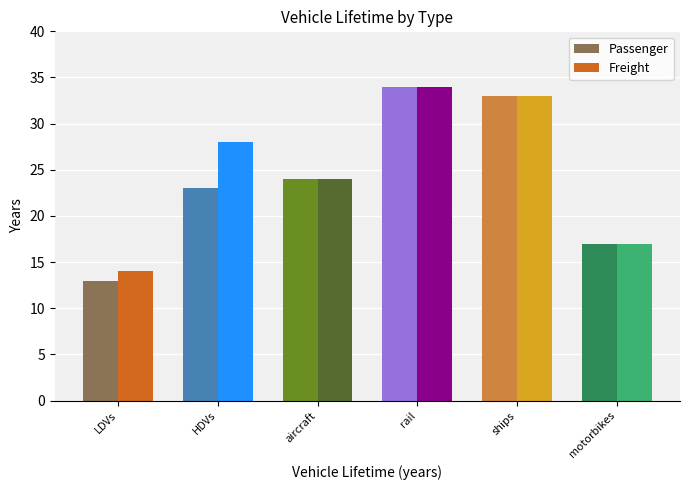

What is the label of the 3rd bar from the right?

rail